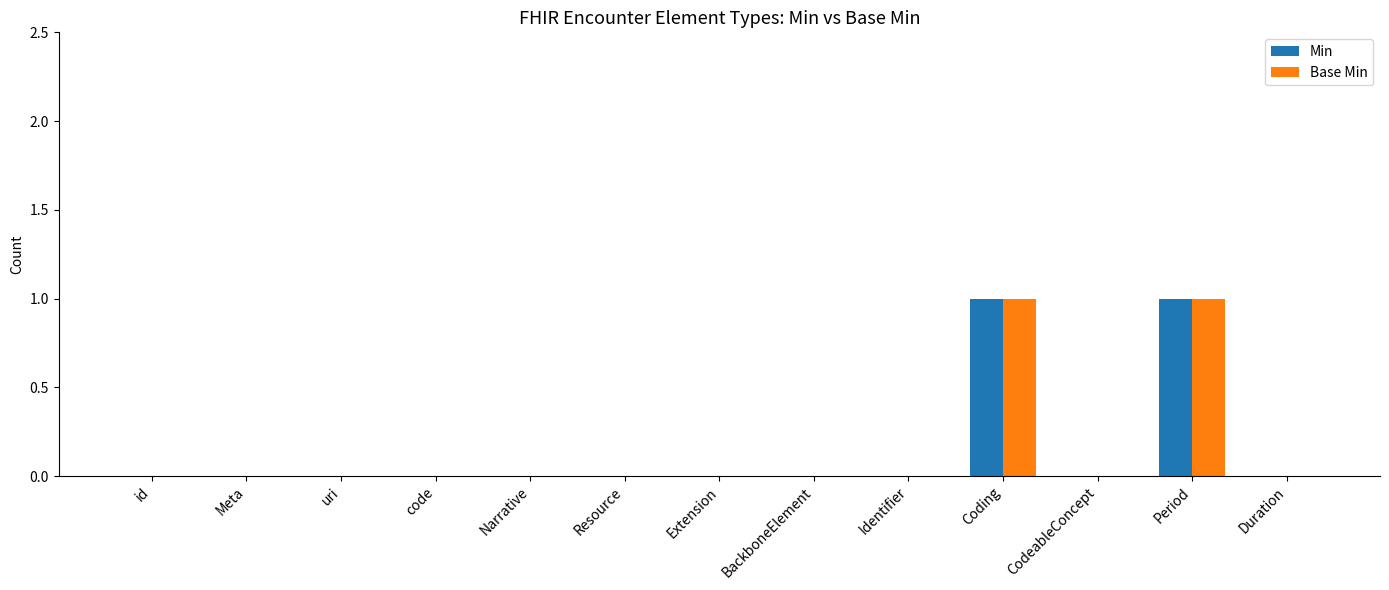

The value of Base Min at Coding is 2. True or false?

False